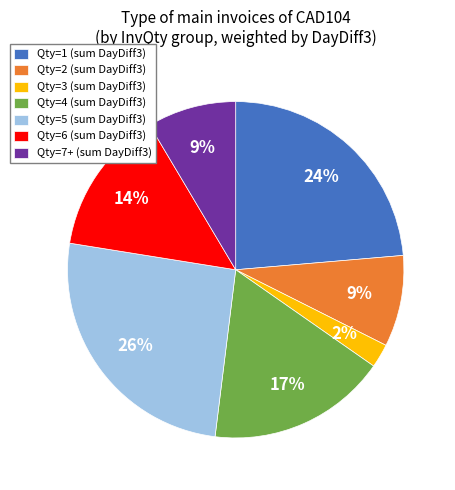

The Qty=5 (sum DayDiff3) slice represents 26% of the pie. True or false?

True